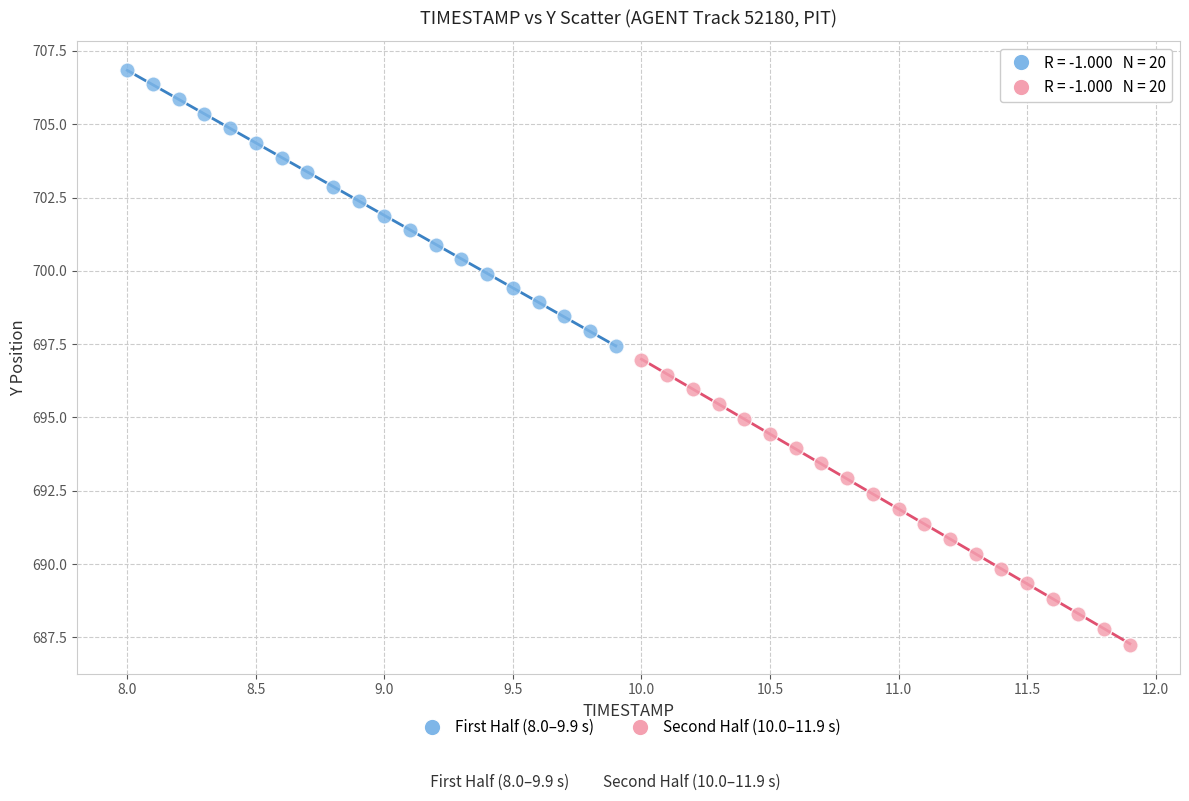

Which series has the widest spread of Y values?

Second Half (10.0–11.9 s)